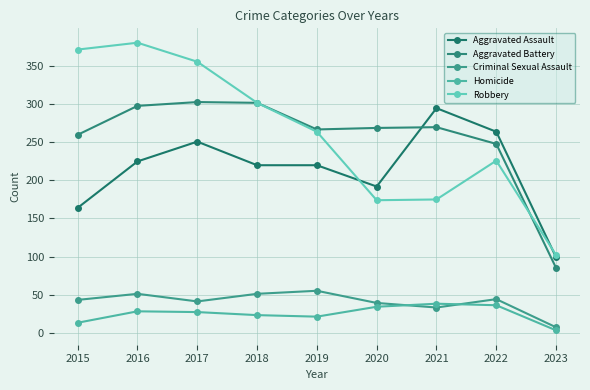

How many lines are shown in the chart?

5